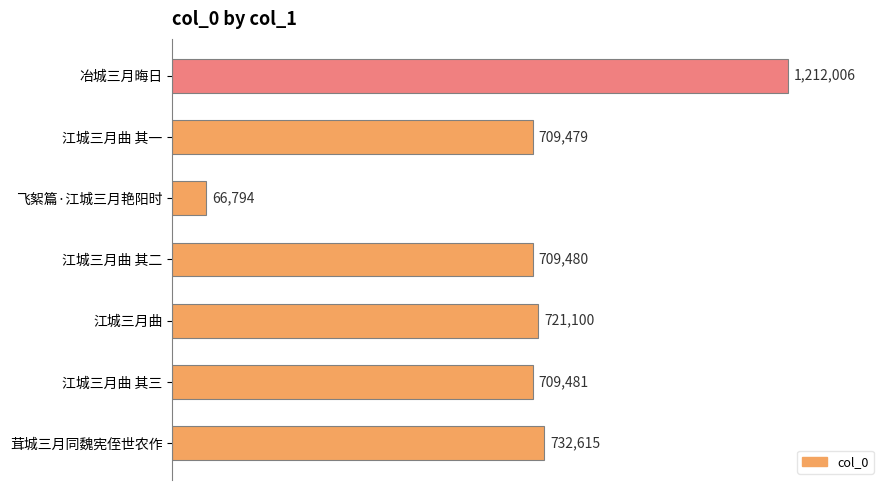

At which label is the value closest to 639400?

江城三月曲 其一